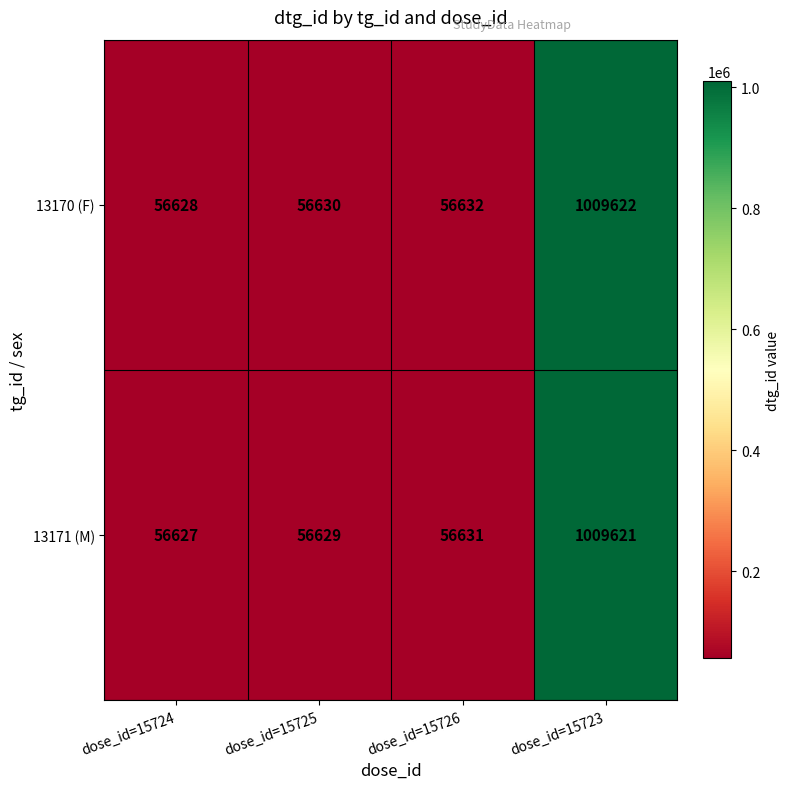

The 13170 (F) series shows 1413728 at dose_id=15723. True or false?

False